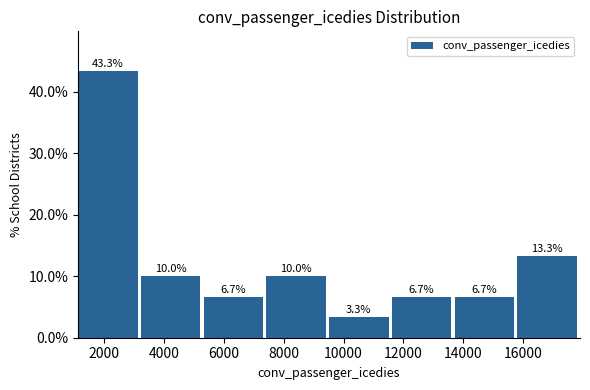

Reading left to right, transcribe this chart: for each bar, give the range it covers on the x-axis and its height. The bar edges are not printed on the chart, so give them approximately, as read against the axis.

1200 to 3200: 43.3
3200 to 5400: 10.0
5400 to 7400: 6.7
7400 to 9600: 10.0
9600 to 11600: 3.3
11600 to 13800: 6.7
13800 to 15800: 6.7
15800 to 18000: 13.3